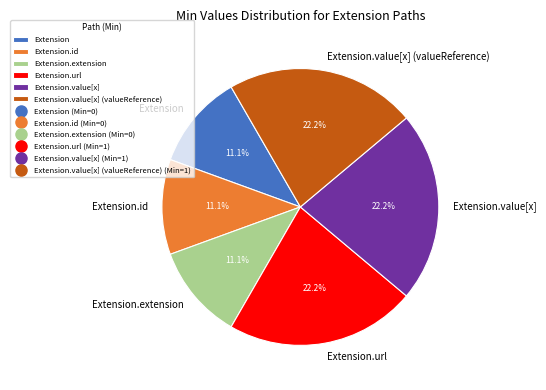

To the nearest percent, what is the difference between the largest and smallest slice percentages?

11%